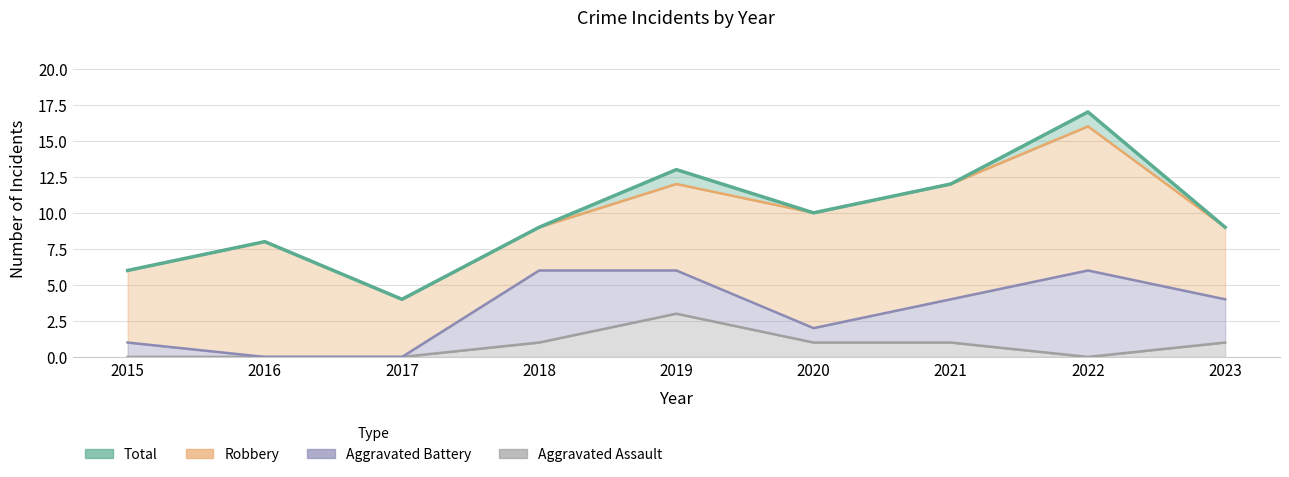

What is the sum of the Aggravated Assault values at 2022 and 2020?

1